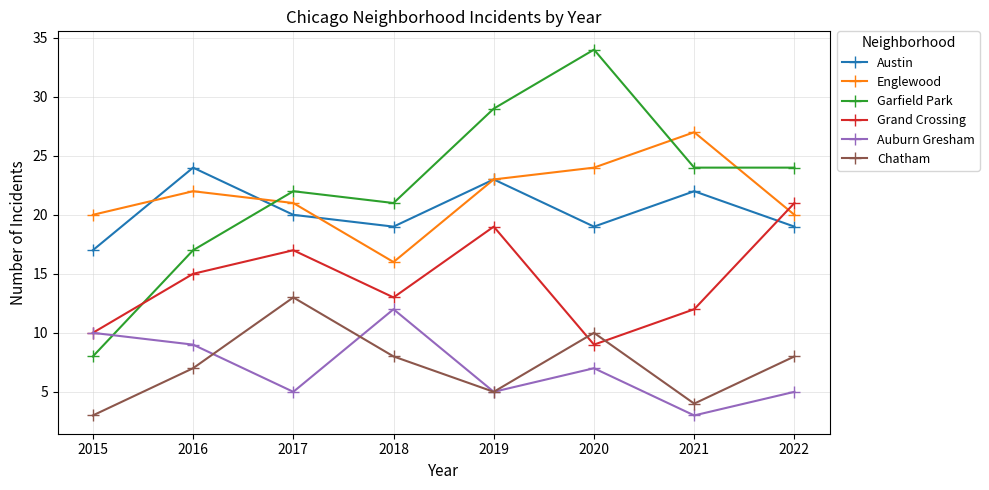

What value does the Englewood series have at 2019, to the nearest 10?

20